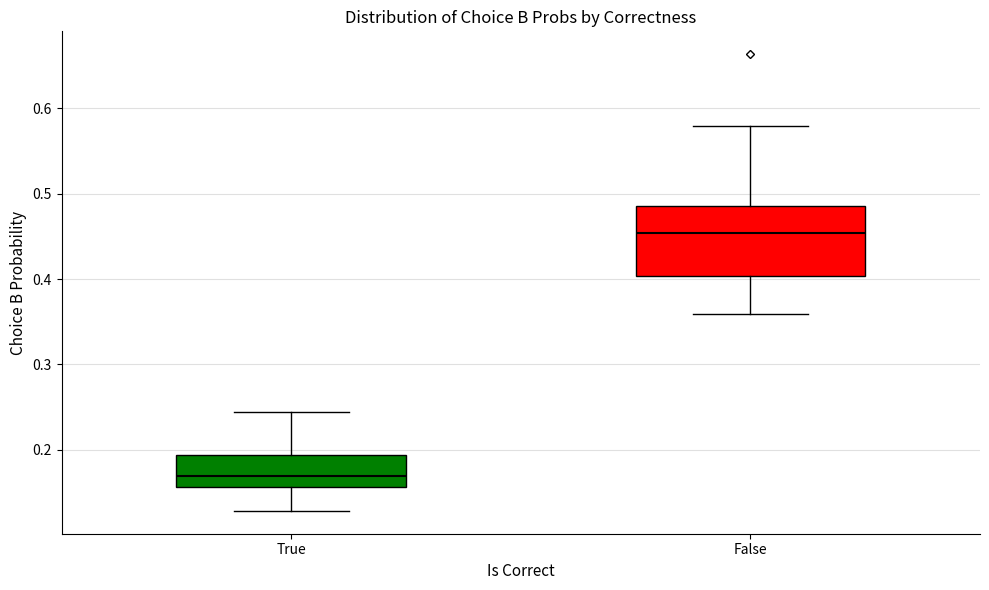

Reading left to right, transcribe this box plot: for each box, give where its median line is, the range the box spans, and where its two whiskers end, as read against the y-axis. The values are not printed on the chart, so give them approximately, as read against the axis.

True: median 0.17, box 0.16 to 0.19, whiskers 0.13 to 0.24
False: median 0.45, box 0.40 to 0.49, whiskers 0.36 to 0.58